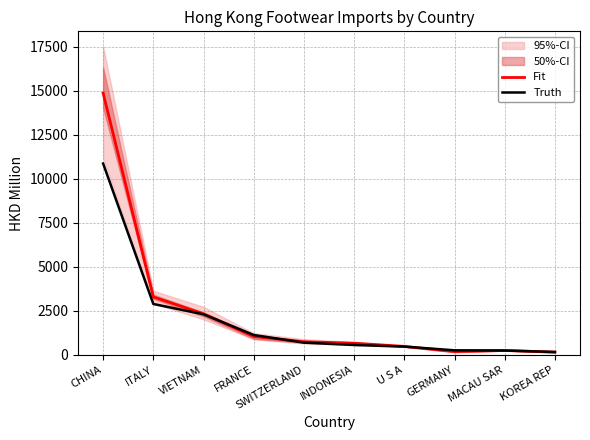

At which category does Fit reach its first local peak?

MACAU SAR